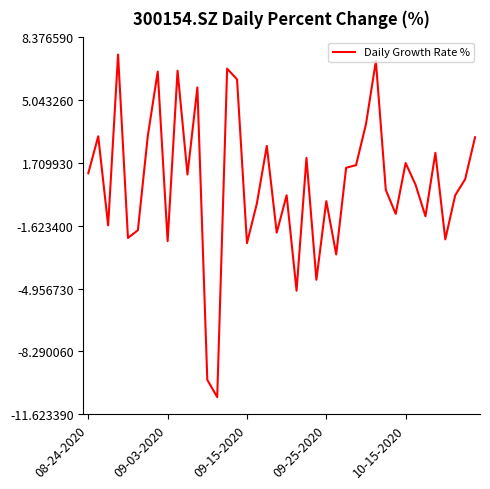

What is the smallest value displayed?

-10.7